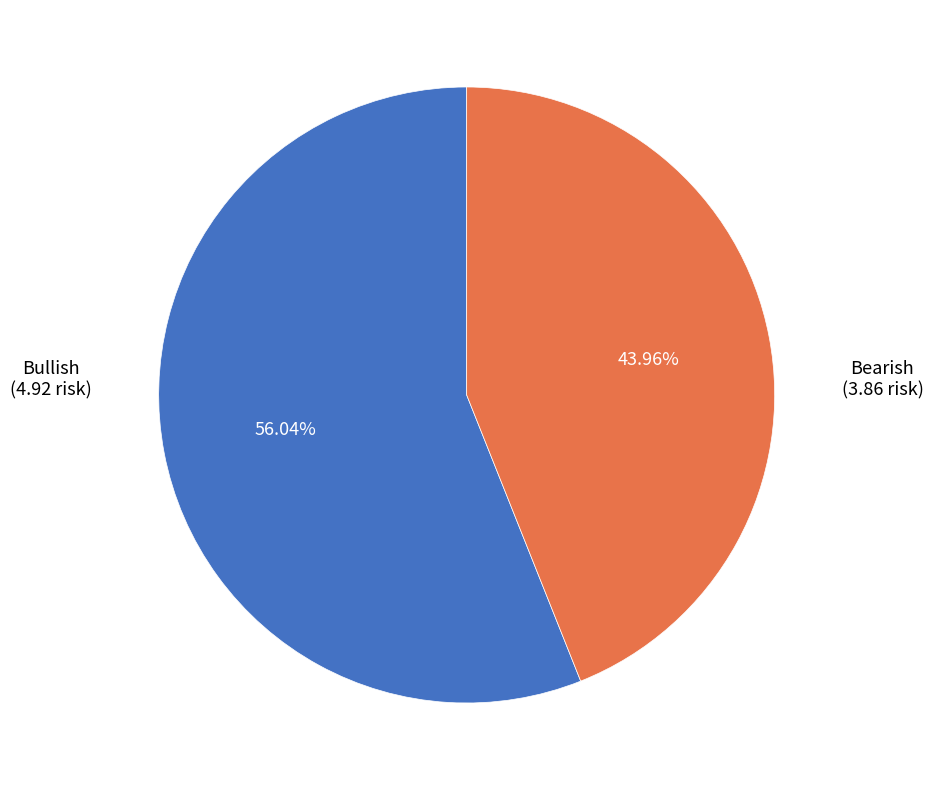

How many slices are in this pie chart?

2